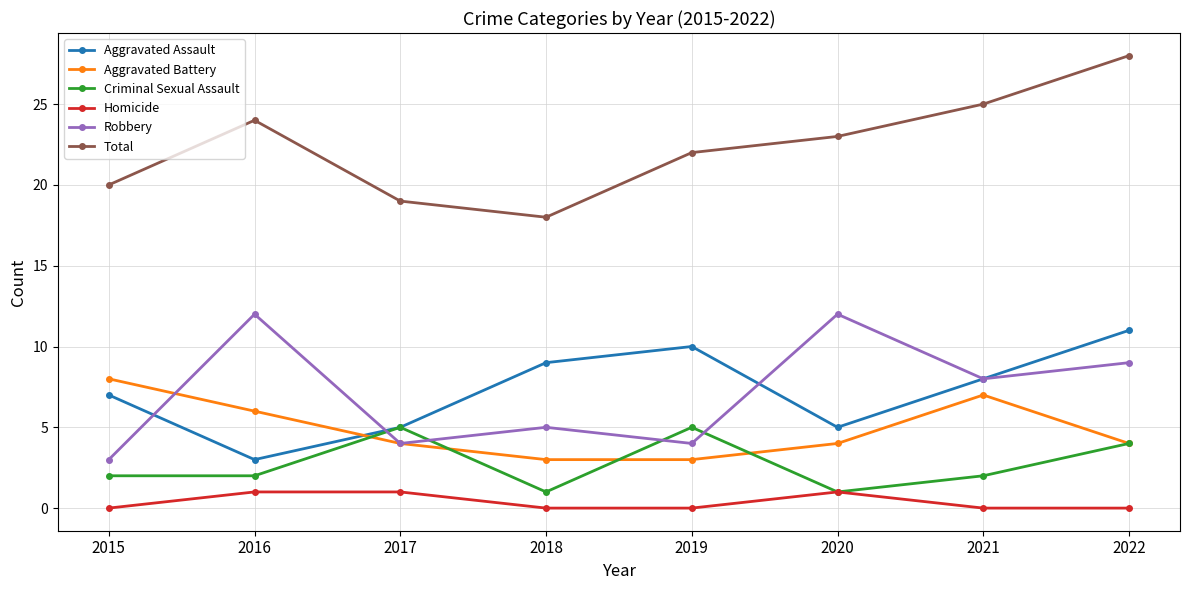

What is the difference between the maximum and minimum values in the Aggravated Assault series?

8